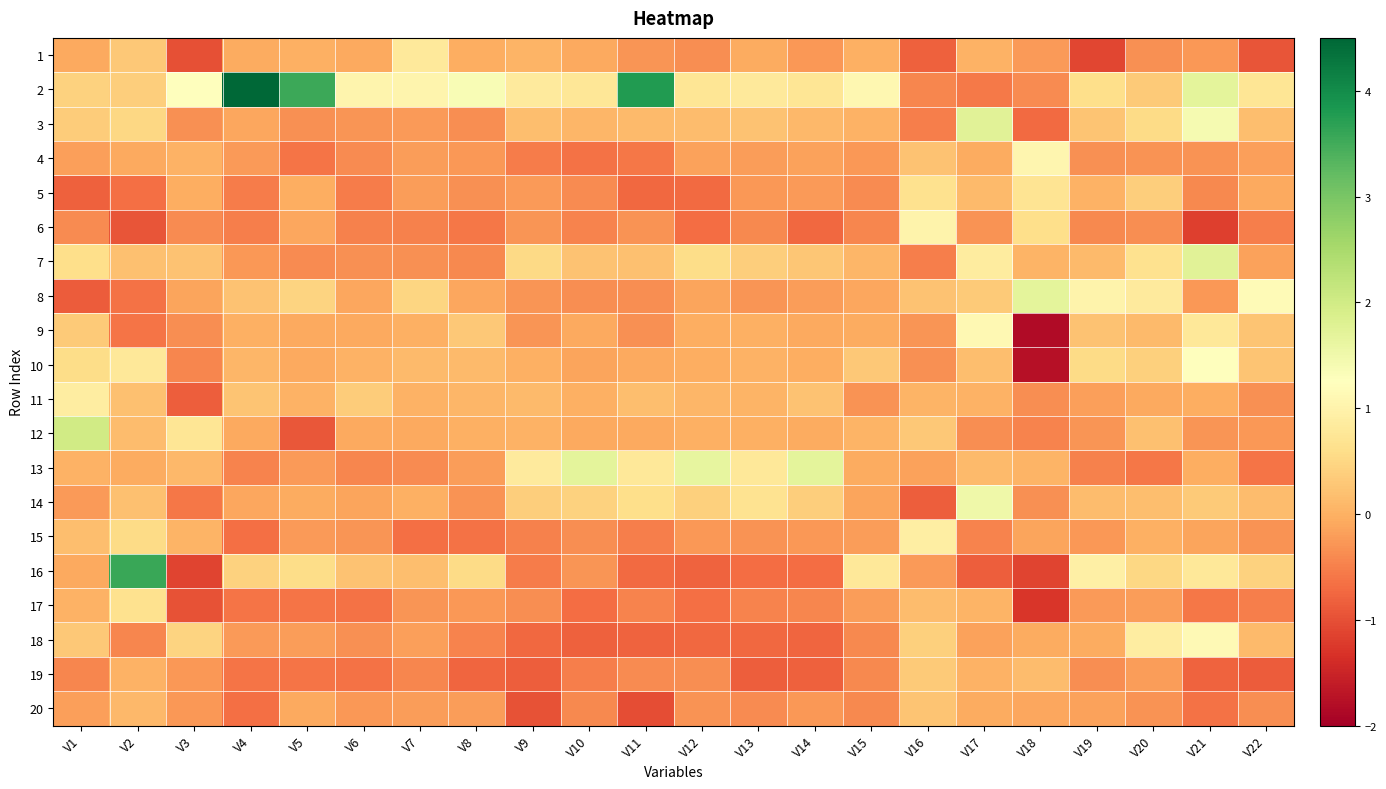

Rank the series by their maximum value, from highest to lowest.

2, 16, 12, 3, 7, 13, 8, 14, 10, 18, 9, 4, 6, 15, 11, 1, 5, 17, 19, 20